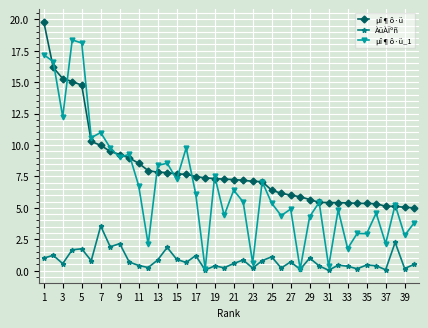

What is the greatest value displayed?

19.8